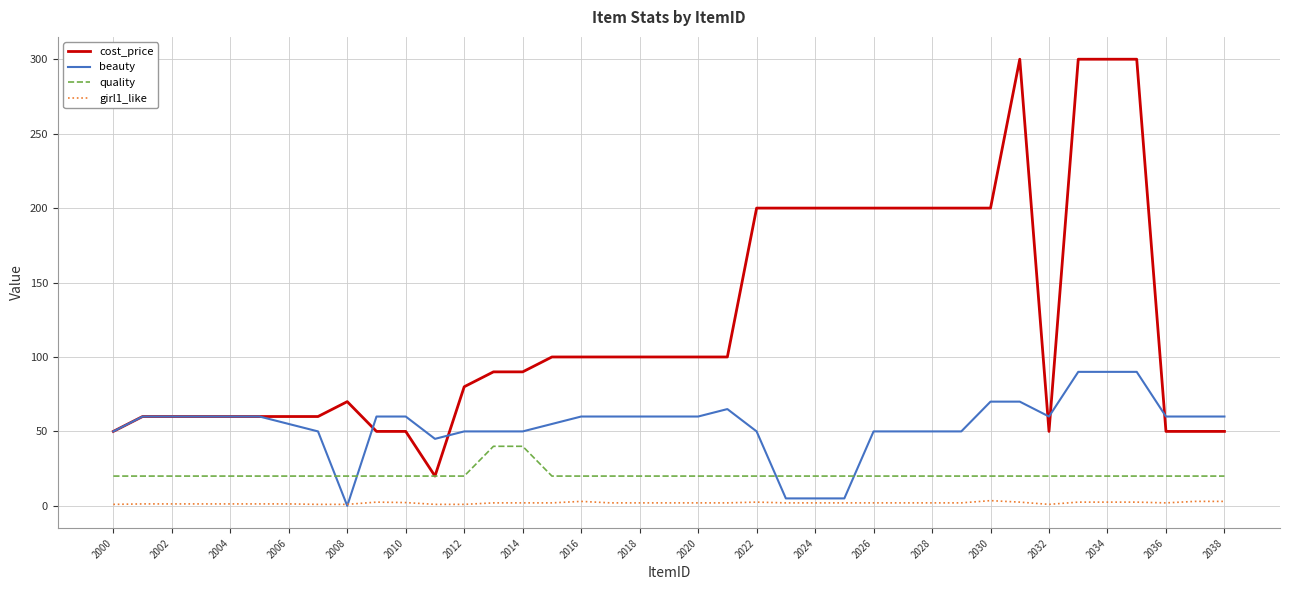

List the series in order of their peak value, lowest first.

girl1_like, quality, beauty, cost_price